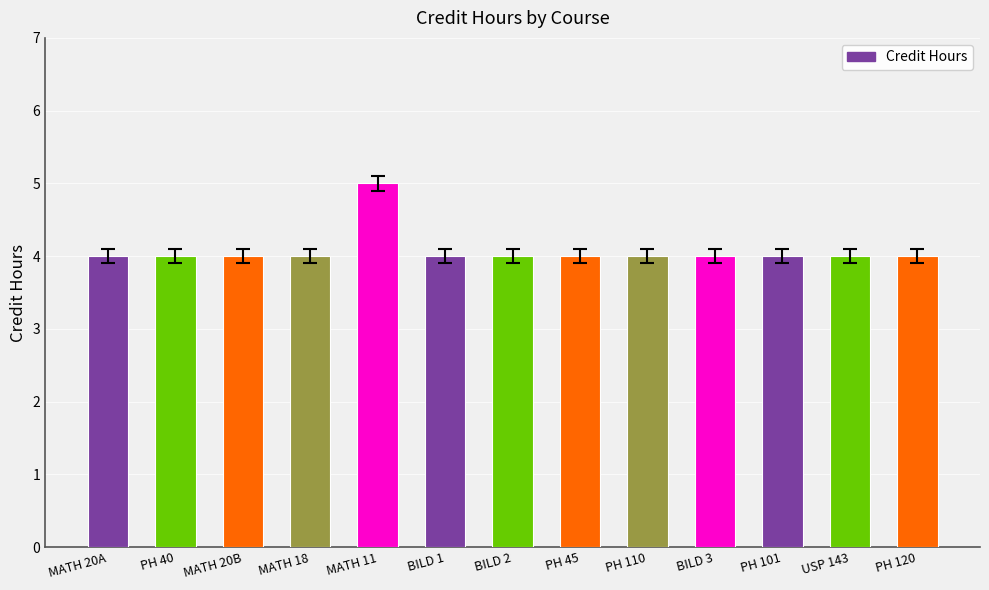

At which category does the chart reach its peak across all series?

MATH 11